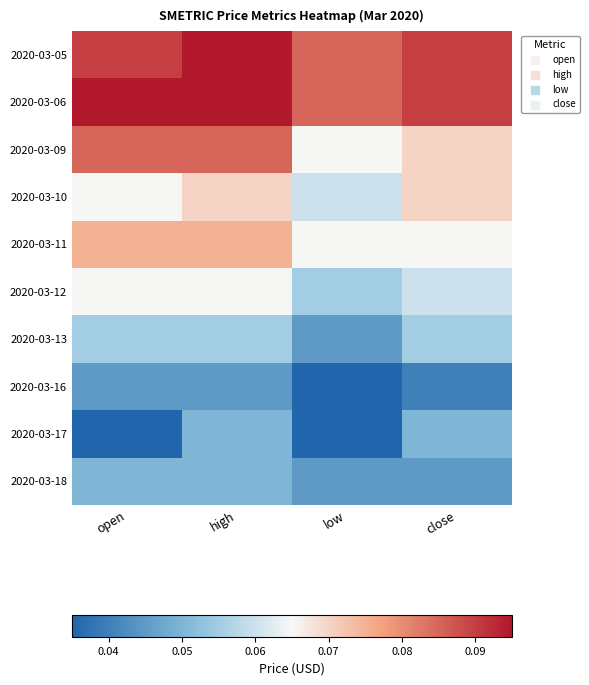

Rank the series at high from highest to lowest value.

2020-03-05, 2020-03-06, 2020-03-09, 2020-03-11, 2020-03-10, 2020-03-12, 2020-03-13, 2020-03-17, 2020-03-18, 2020-03-16